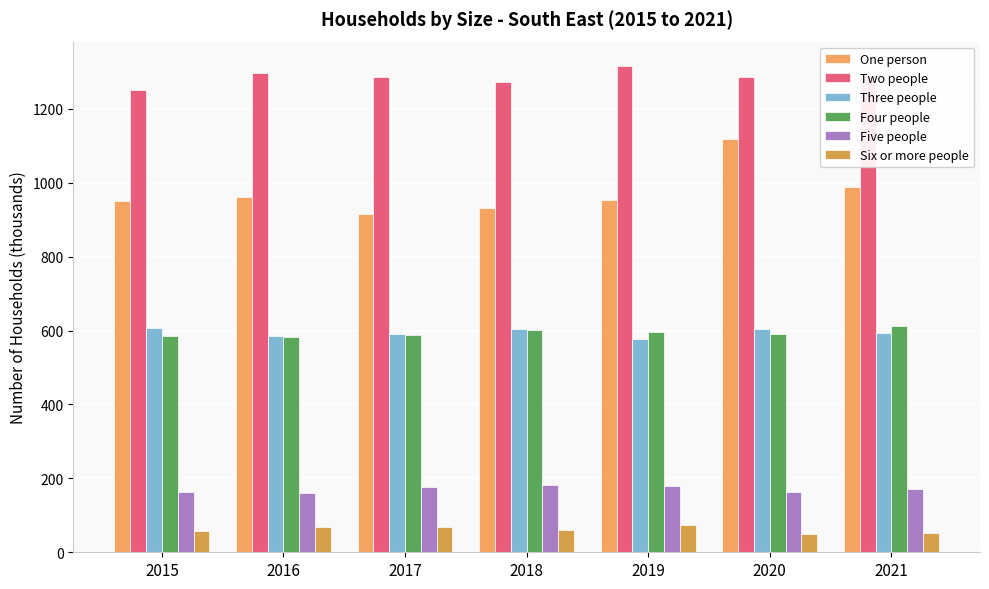

What is the minimum value for Three people?

577